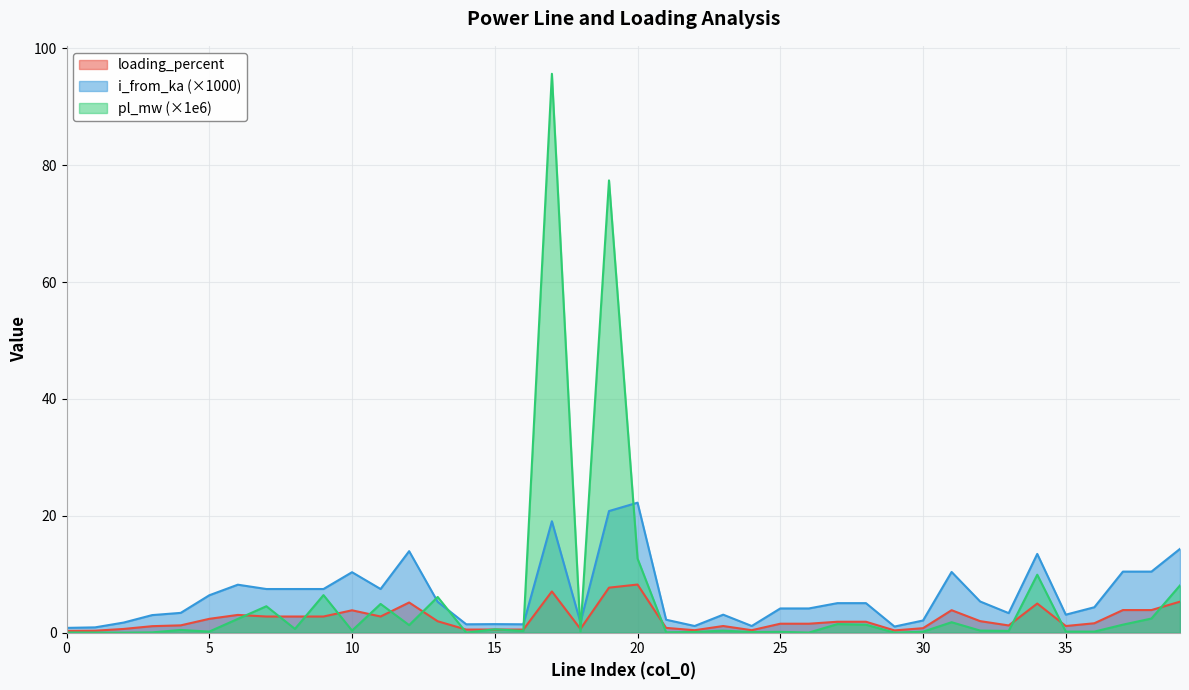

At which category does pl_mw reach its first local peak?

4